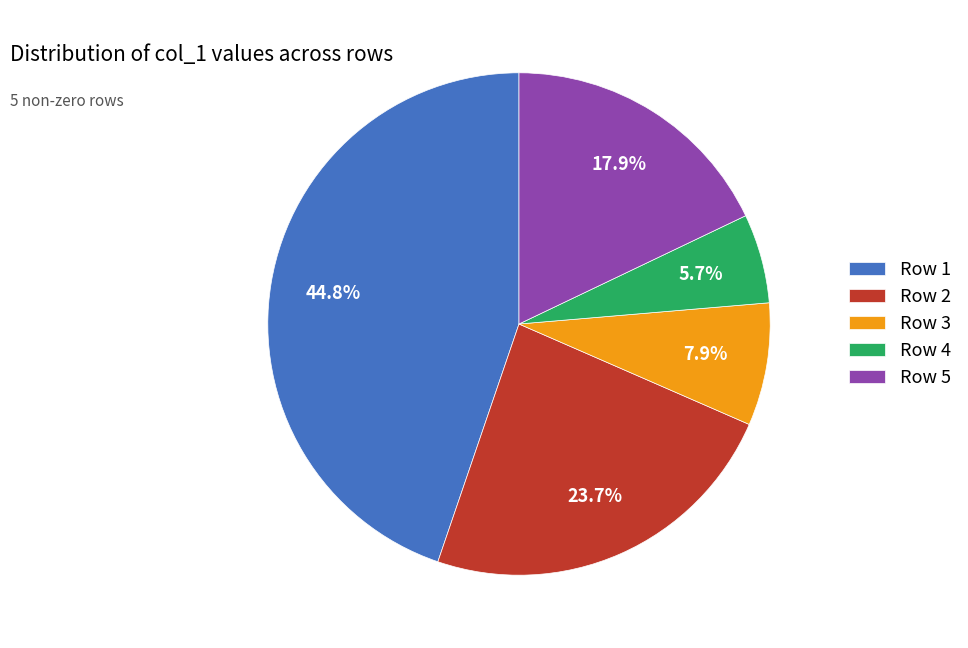

Is there any slice that represents more than half of the pie?

No